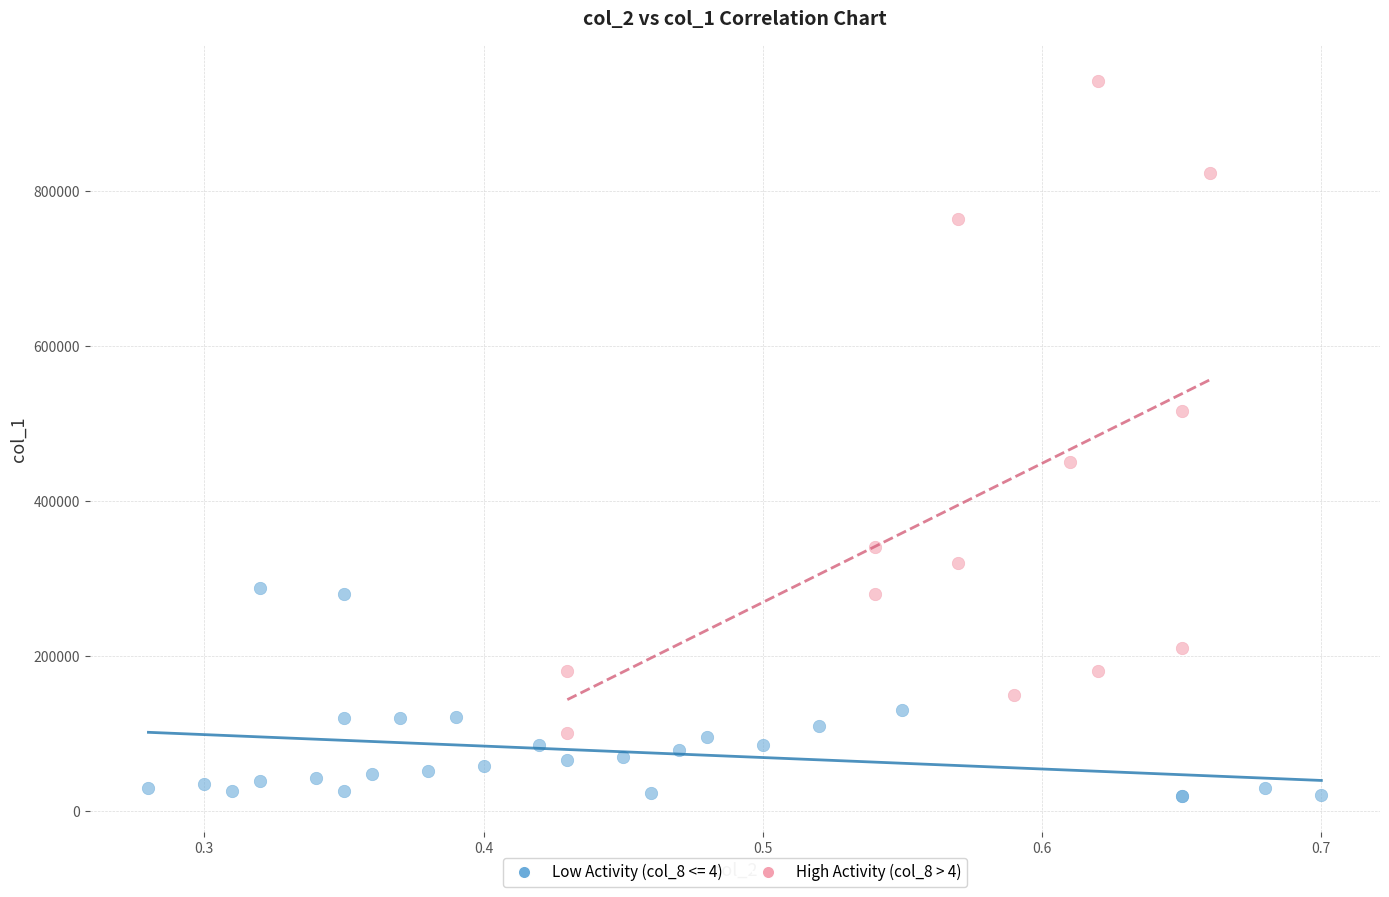

Which series contains the highest Y value?

High Activity (col_8 > 4)